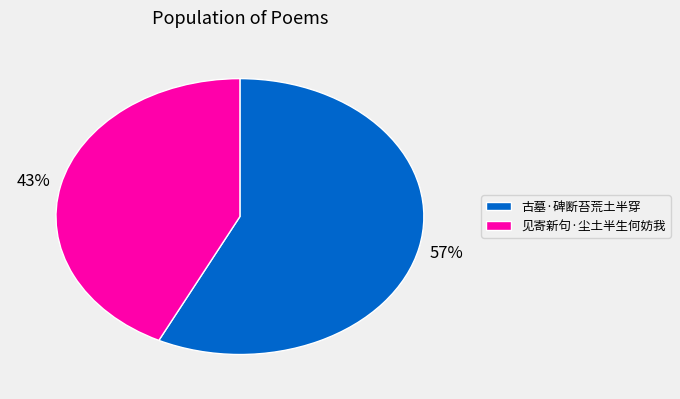

True or false: 见寄新句·尘土半生何妨我 accounts for 43% of the total.

True